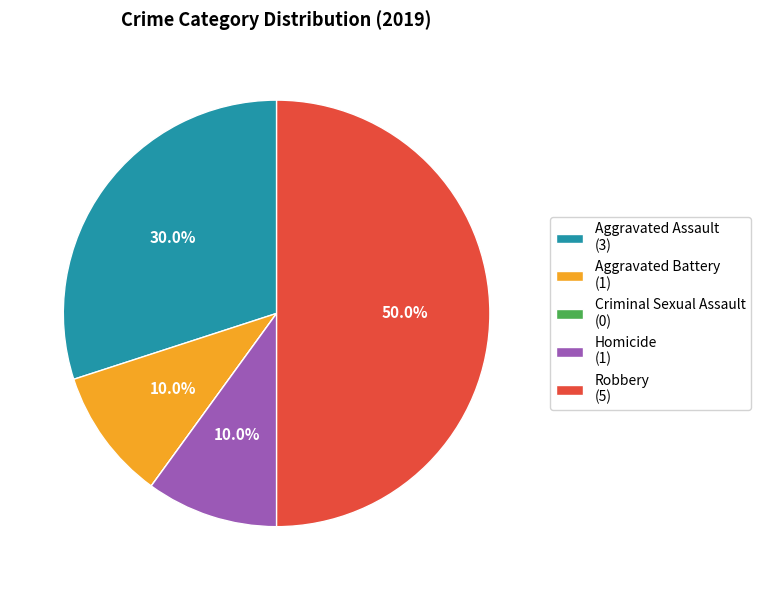

What percentage do Homicide (1) and Robbery (5) together represent?

60.0%